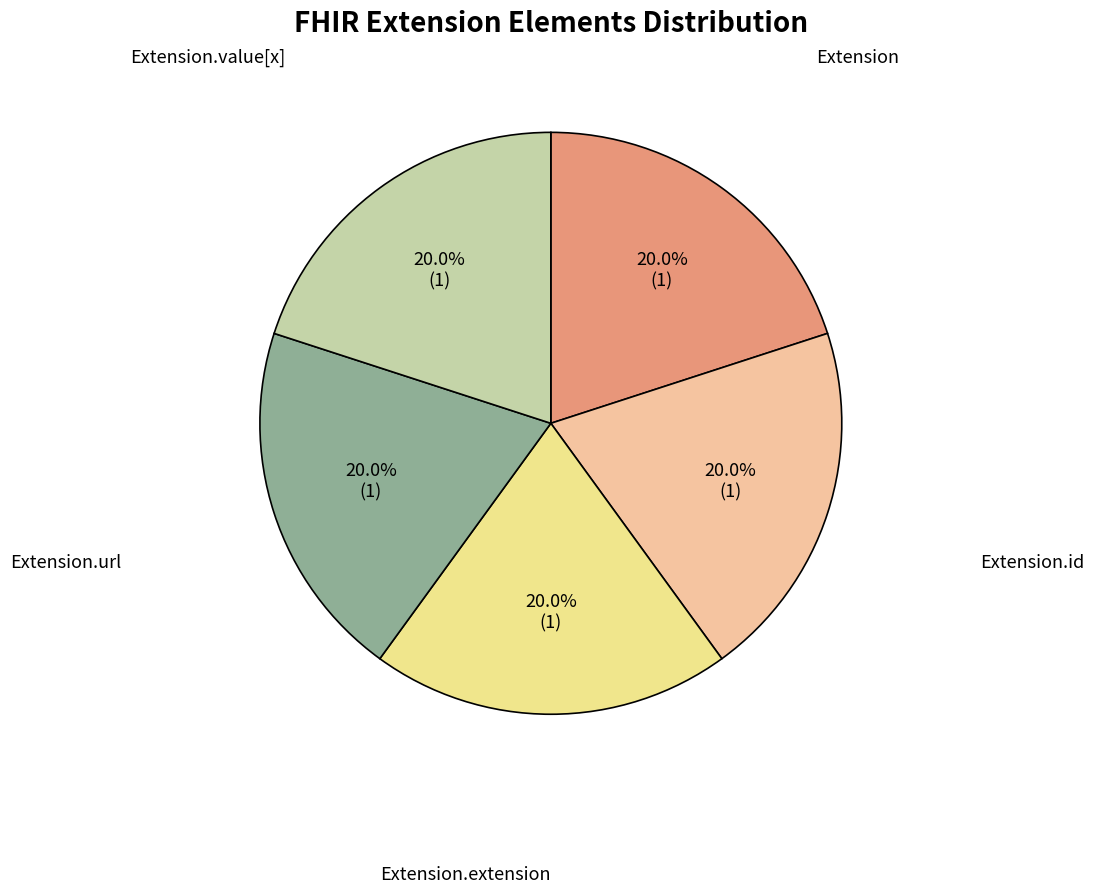

How many slices are in this pie chart?

5